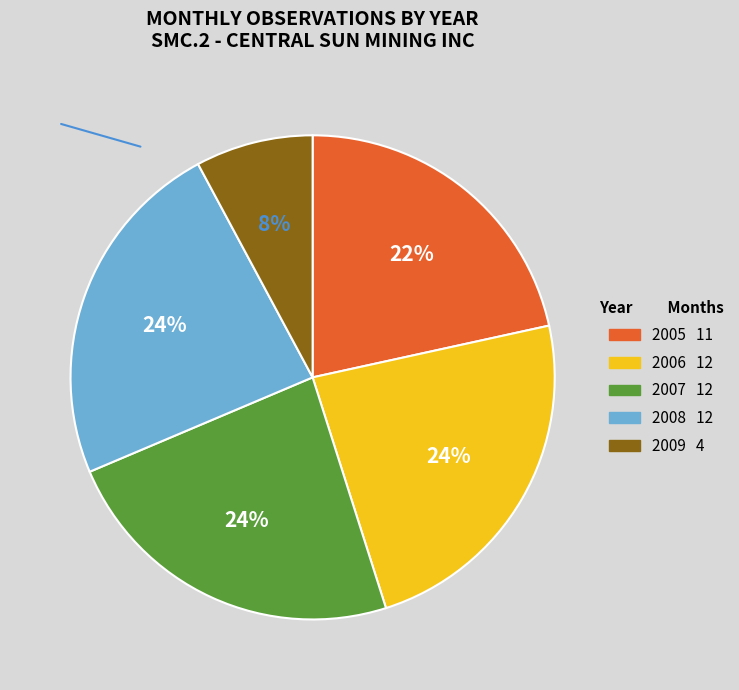

Combined, do 2009 and 2006 account for over 50%?

No